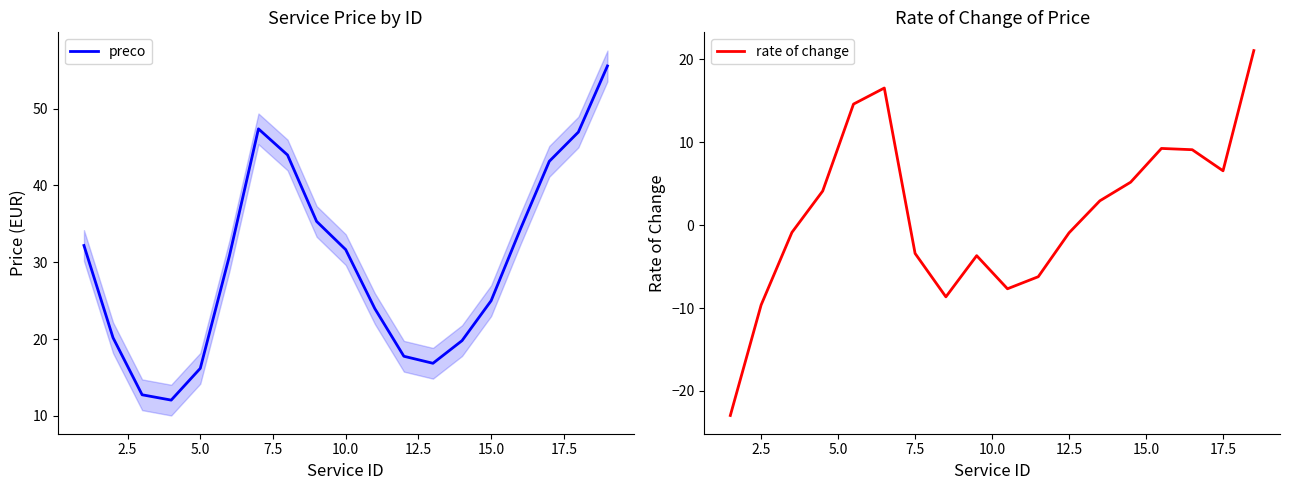

Is it true that rate of change equals 6.6 at 17.5?

True